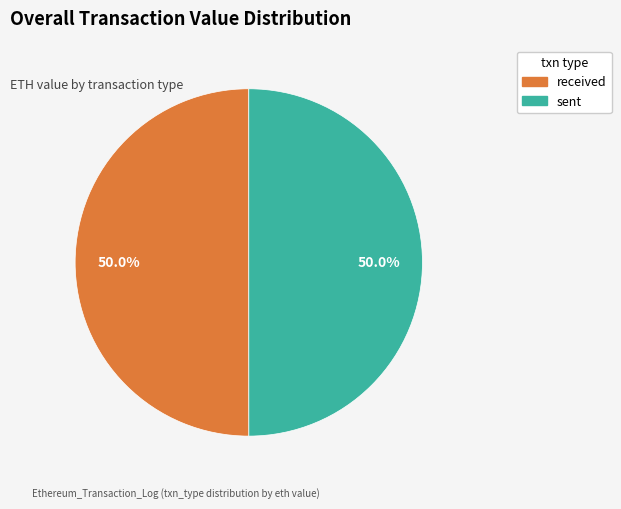

Count the number of slices in the pie.

2